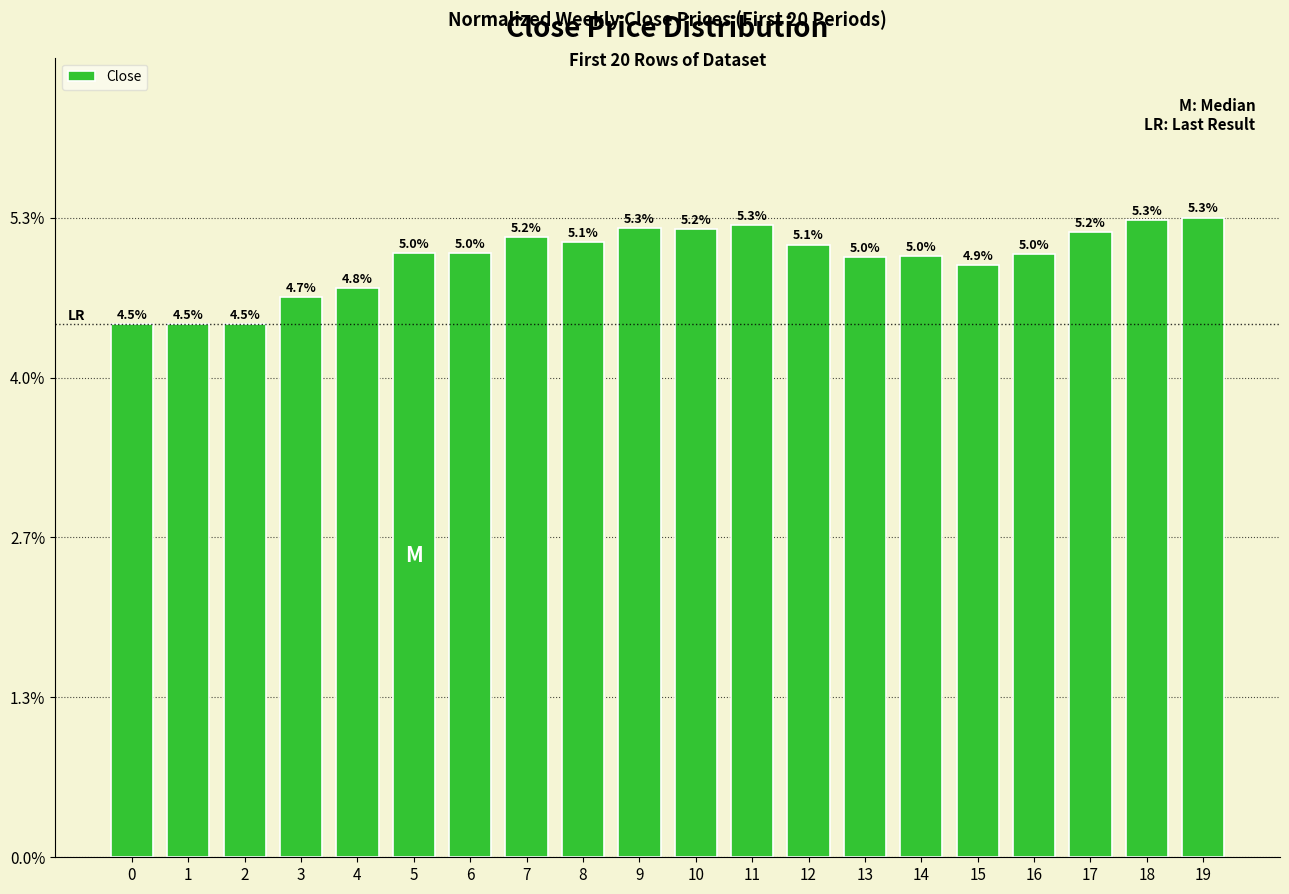

How many data points does each series have?

20